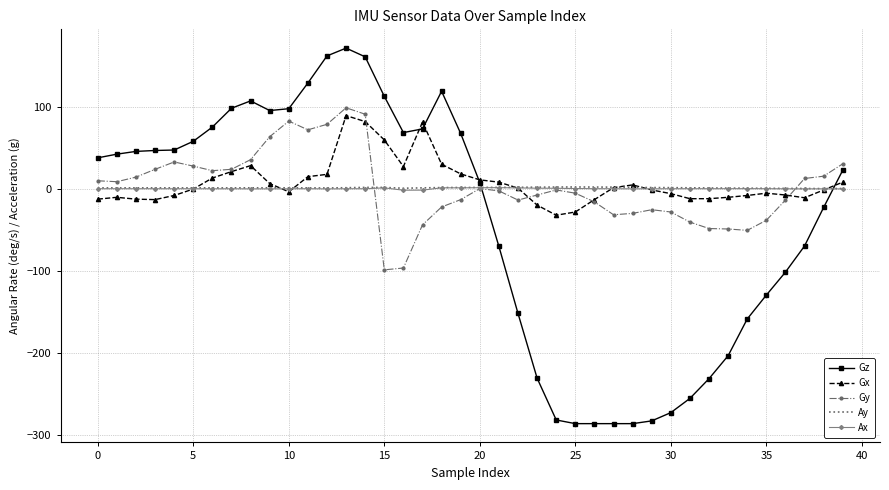

True or false: Ax and Gz intersect in this chart.

True